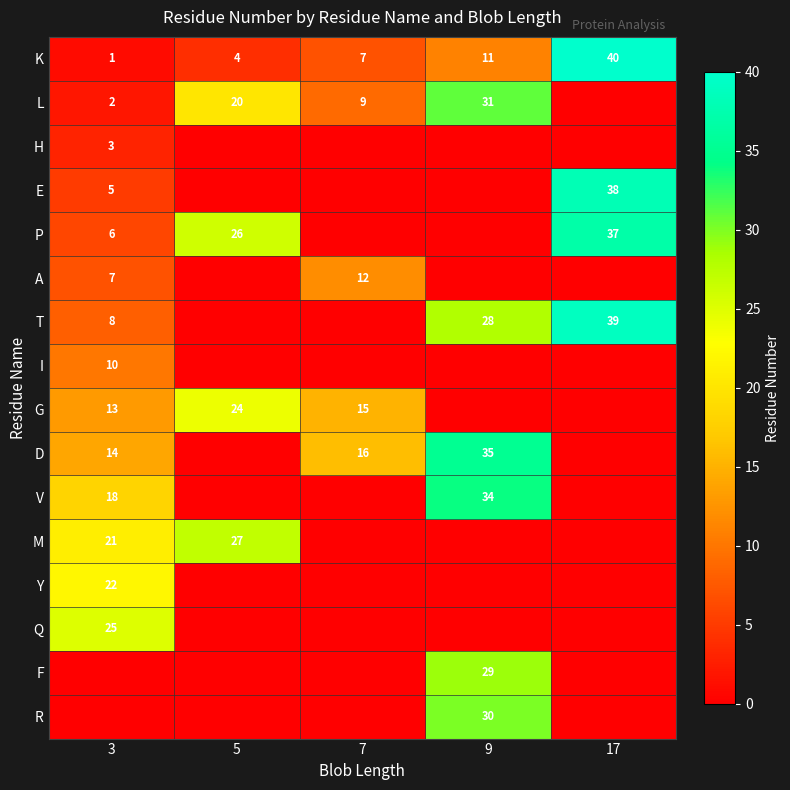

Is it true that A equals 12 at 7?

True